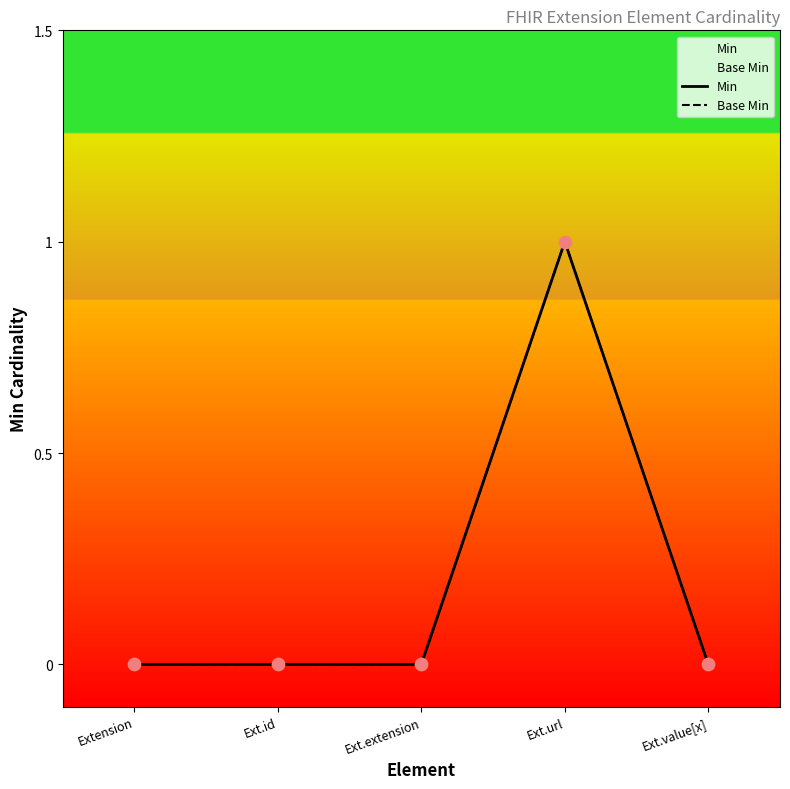

Which series has the largest Y range (max minus min)?

Min